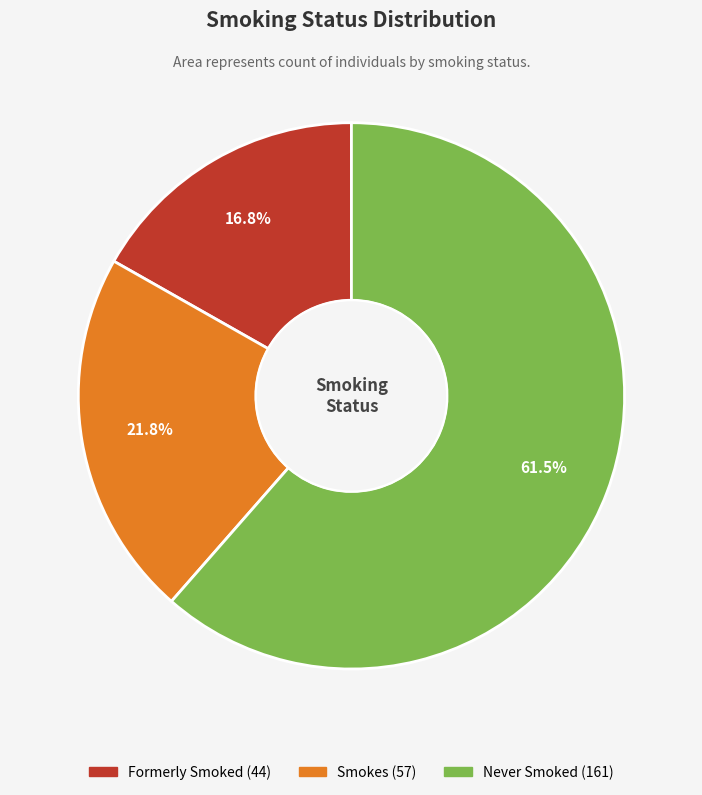

What is the ratio of the value at Formerly Smoked to the value at Smokes?

0.8